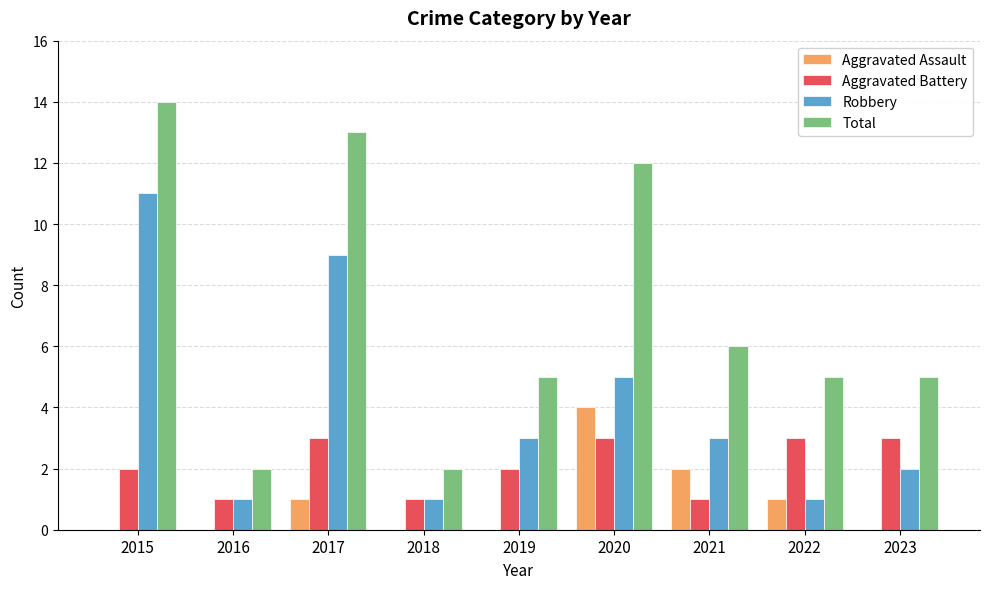

What is the maximum value for Robbery?

11